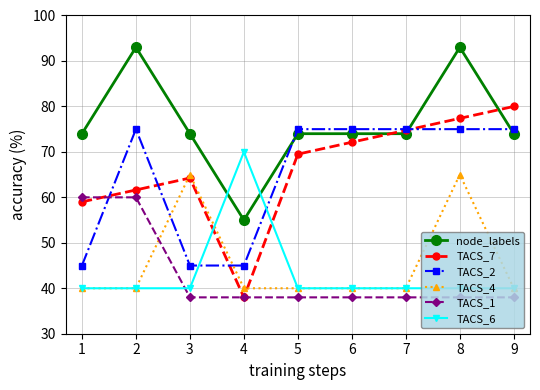

Which series ends up on top after the final intersection of TACS_2 and node_labels?

TACS_2